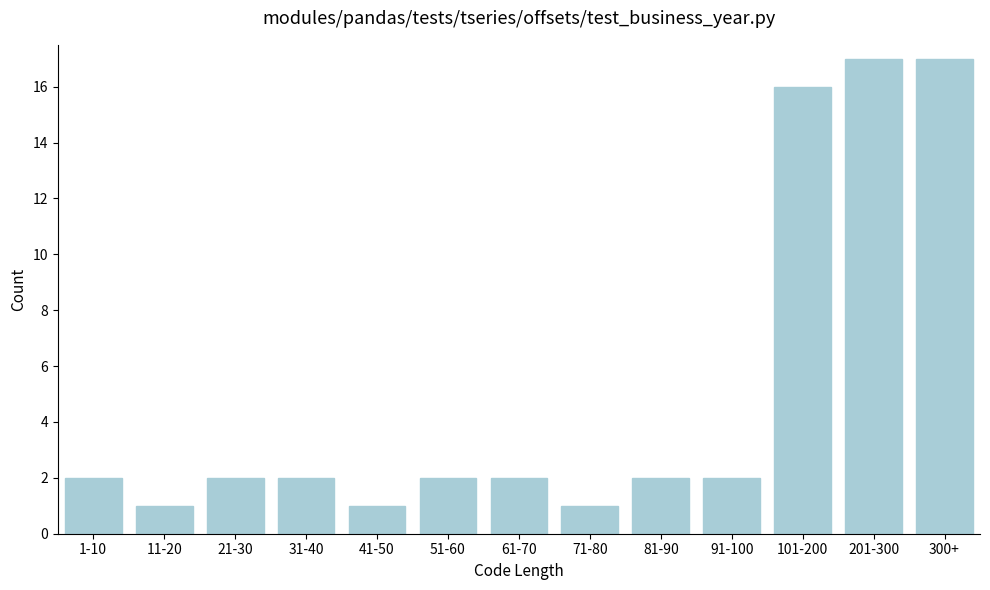

Reading right to left, list all the values displayed in this chart.

17	17	16	2	2	1	2	2	1	2	2	1	2